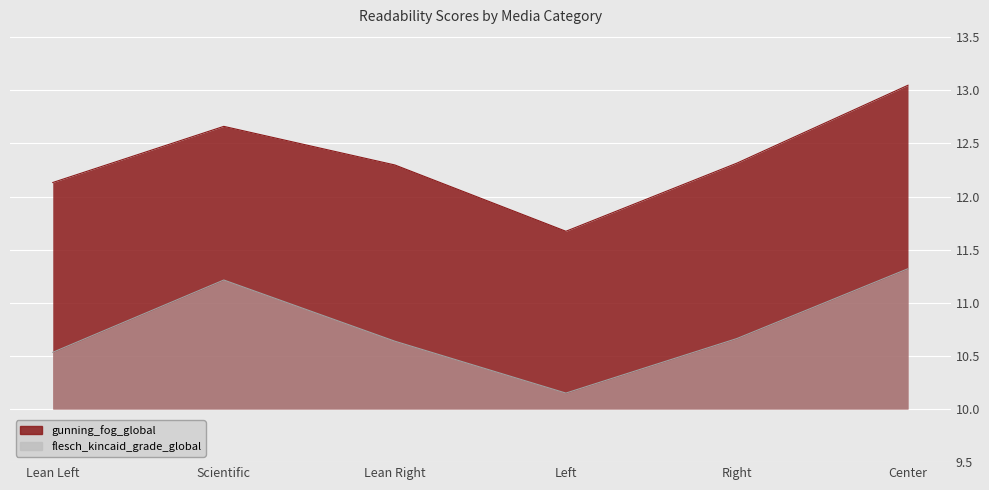

True or false: gunning_fog_global and flesch_kincaid_grade_global intersect in this chart.

False